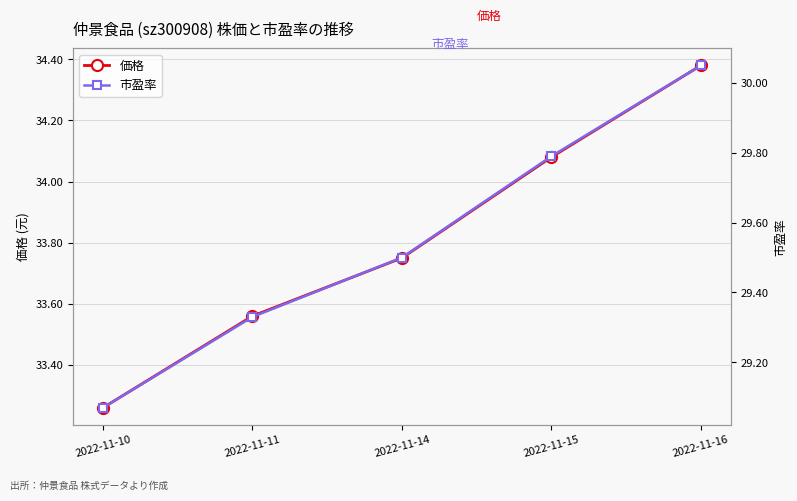

True or false: 市盈率 and 価格 cross at least once.

False